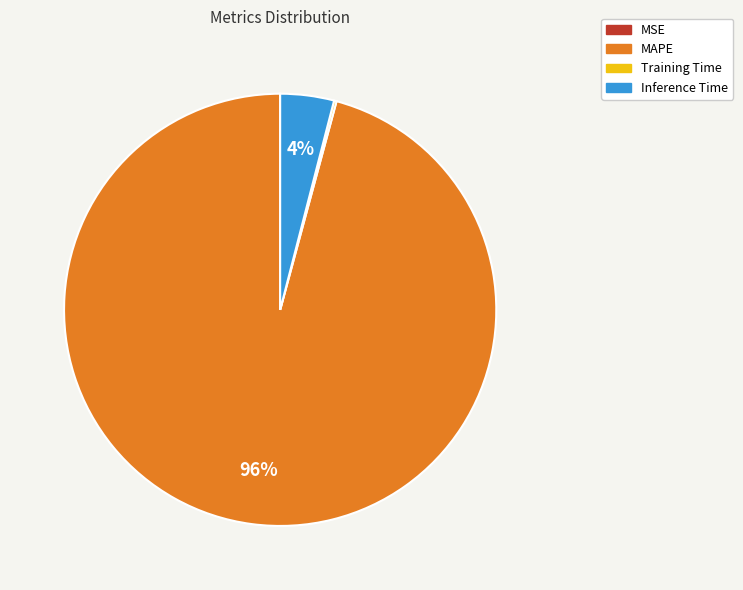

Does MAPE represent more than half of the total?

Yes